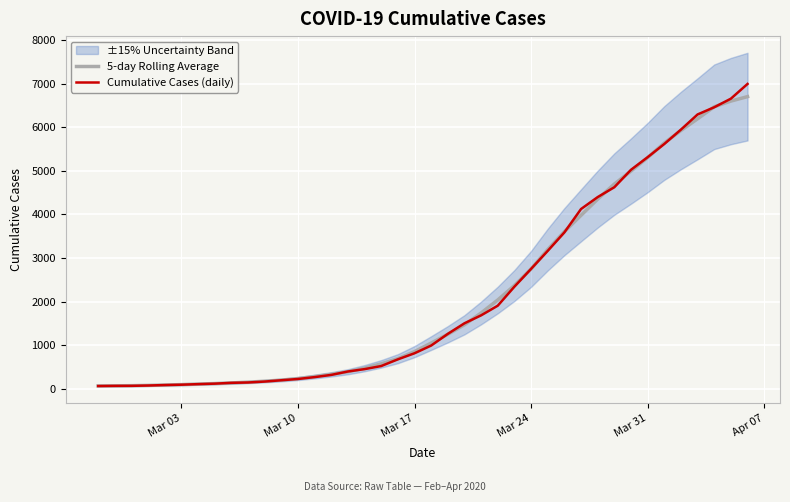

What is the maximum value for Cumulative Cases (daily)?

6995.0